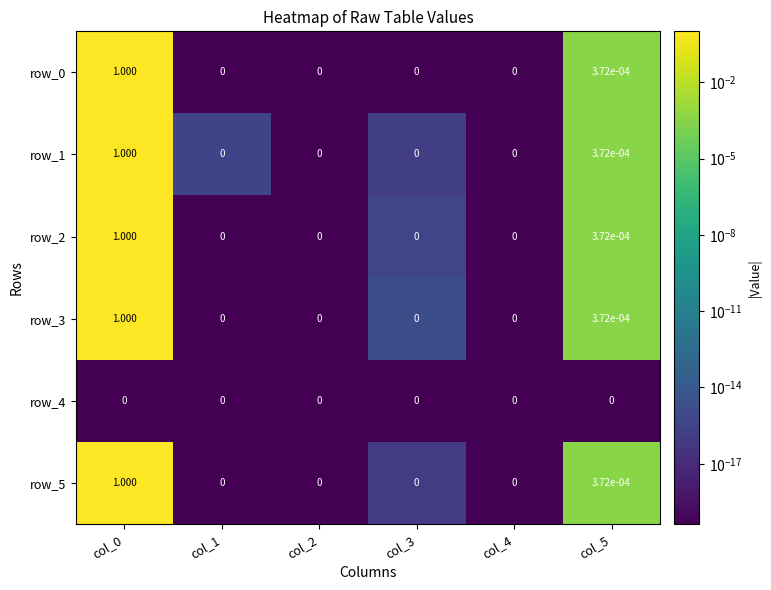

Reading right to left, what are all the values shown in this chart?

row_0: col_5=0.0	col_4=0.0	col_3=0.0	col_2=0.0	col_1=0.0	col_0=1.0
row_1: col_5=0.0	col_4=0.0	col_3=0.0	col_2=0.0	col_1=0.0	col_0=1.0
row_2: col_5=0.0	col_4=0.0	col_3=0.0	col_2=0.0	col_1=0.0	col_0=1.0
row_3: col_5=0.0	col_4=0.0	col_3=0.0	col_2=0.0	col_1=0.0	col_0=1.0
row_4: col_5=0.0	col_4=0.0	col_3=0.0	col_2=0.0	col_1=0.0	col_0=0.0
row_5: col_5=0.0	col_4=0.0	col_3=0.0	col_2=0.0	col_1=0.0	col_0=1.0